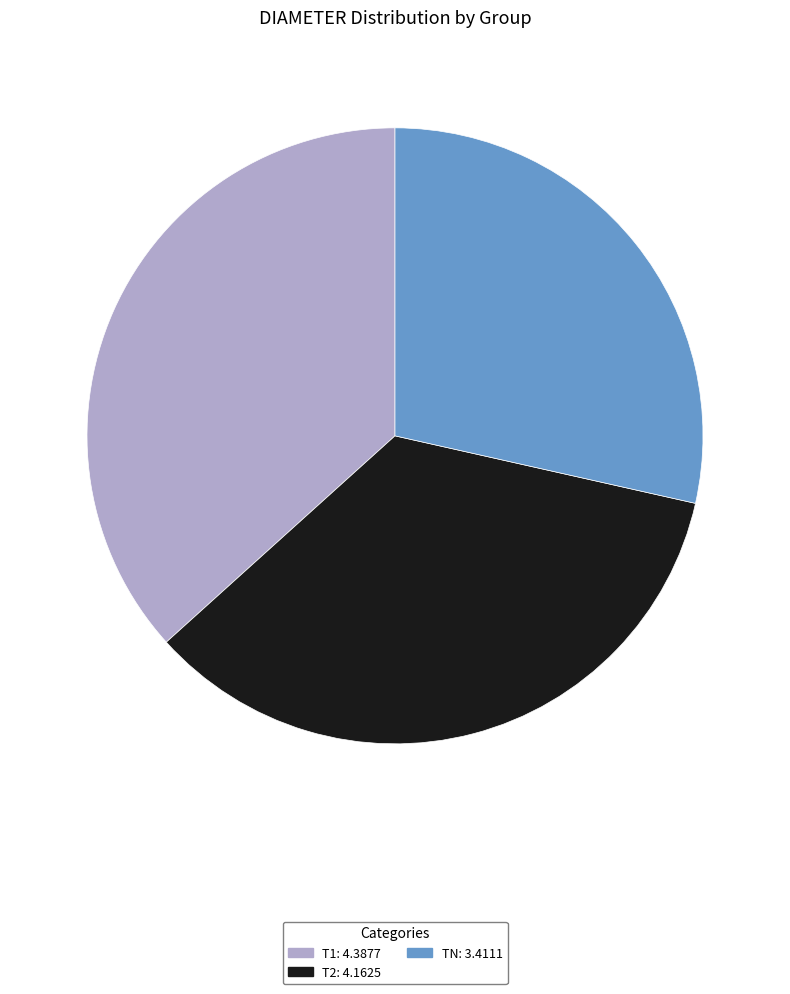

Between T2: 4.1625 and TN: 3.4111, which is larger?

T2: 4.1625